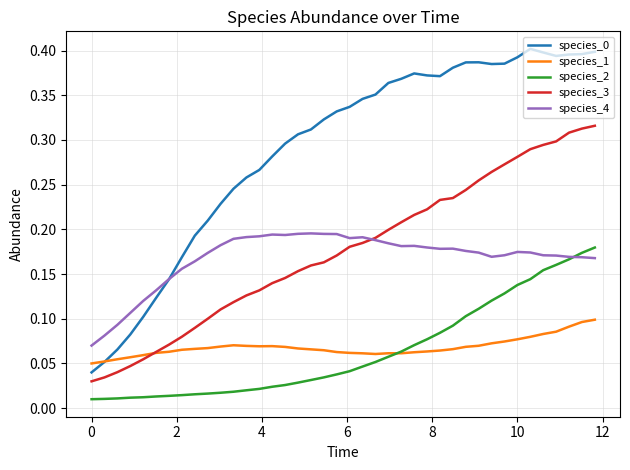

True or false: species_2 and species_3 cross at least once.

False